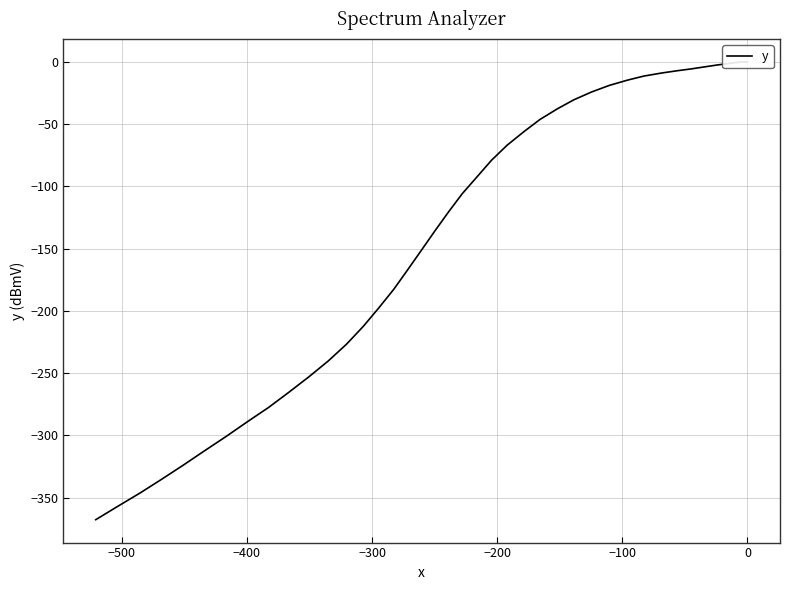

How many values are below -105?

21